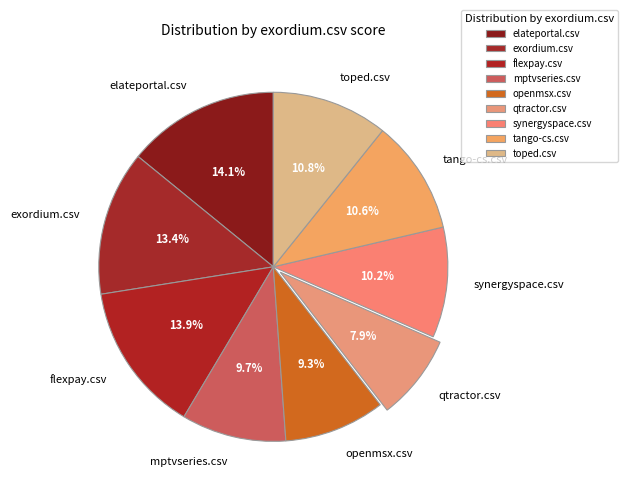

Which has a higher value, openmsx.csv or tango-cs.csv?

tango-cs.csv